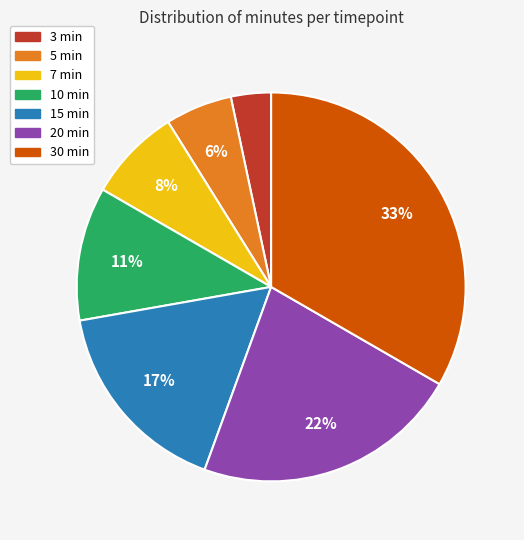

Which has a higher value, 5 min or 7 min?

7 min